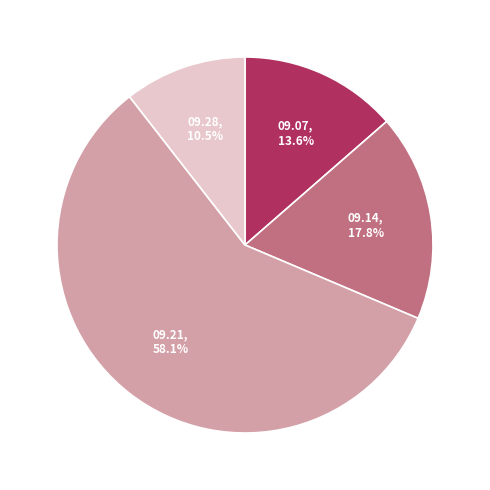

Which slice is the largest?

1813.09.21_HullPacket